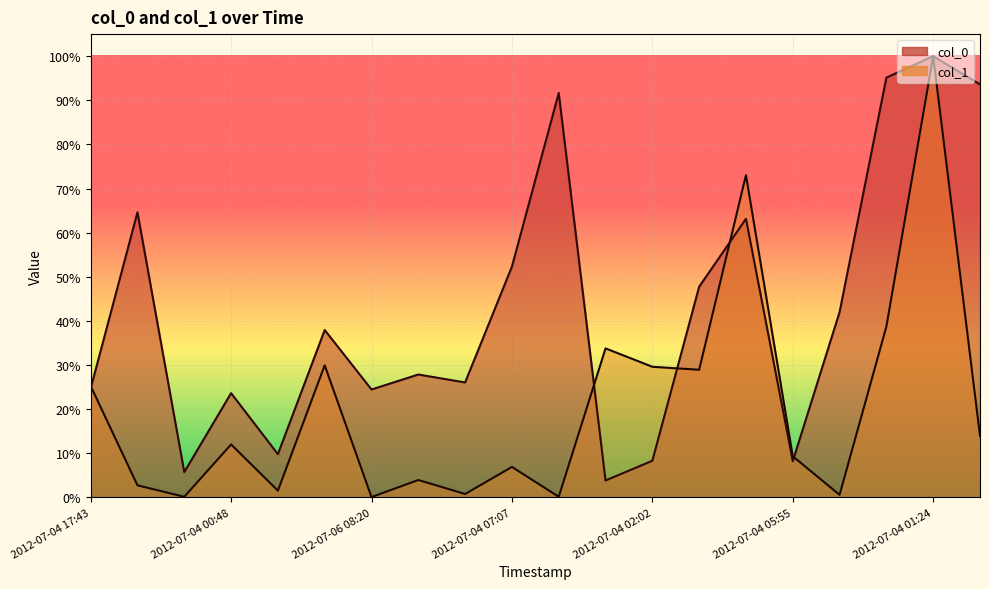

Read the col_0 value at 2012-07-04 01:24.

1.0